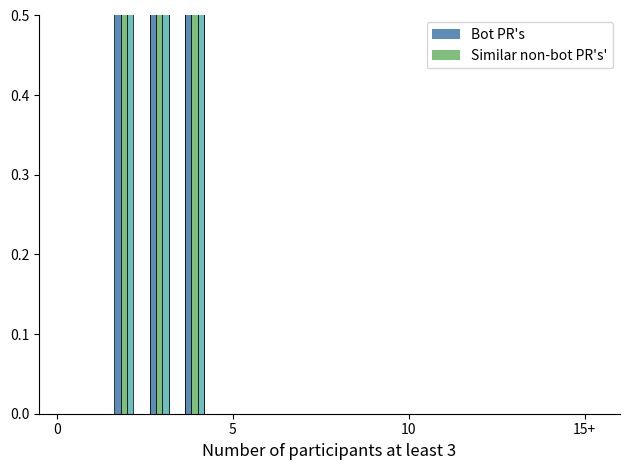

What is the maximum value shown in the chart?

6